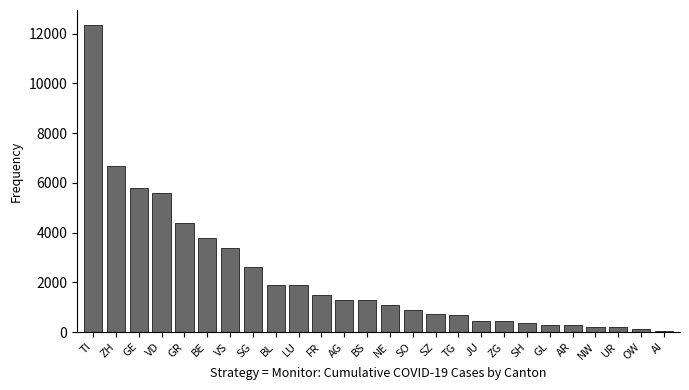

Which label corresponds to the largest value in the chart?

TI